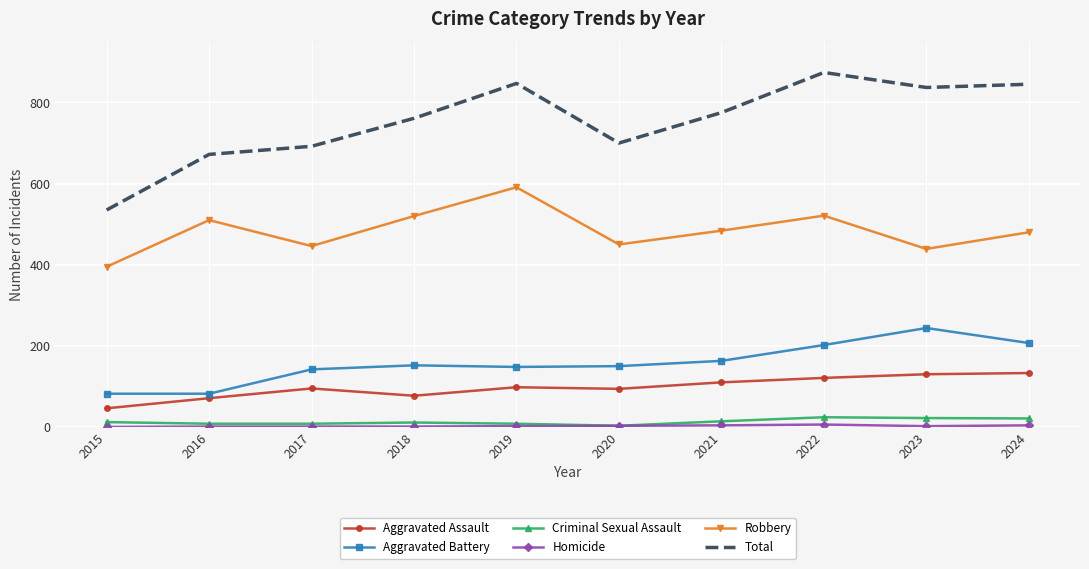

Which series has the largest total across all categories?

Total